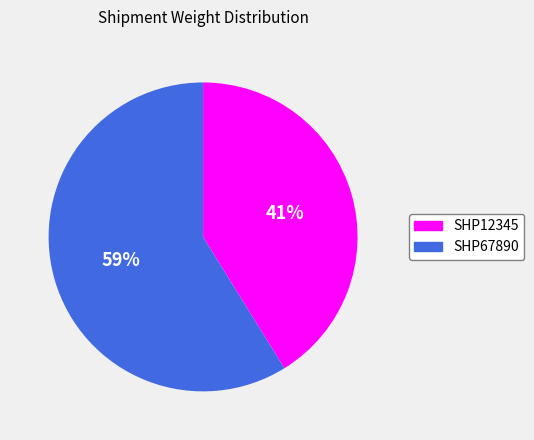

What is the largest slice in the pie chart?

SHP67890